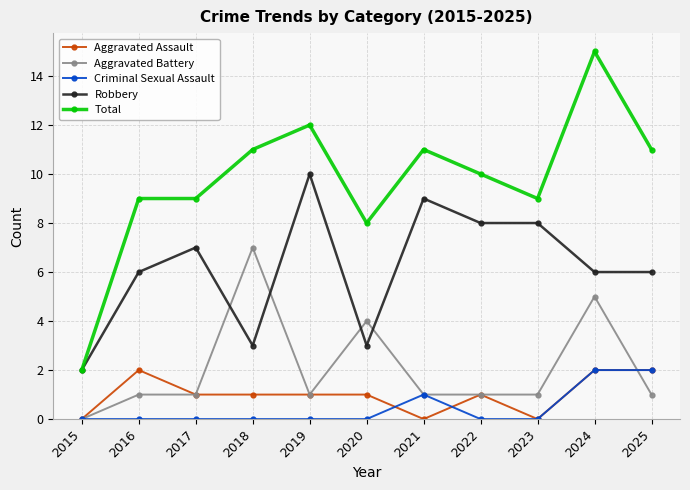

True or false: Total and Criminal Sexual Assault intersect in this chart.

False